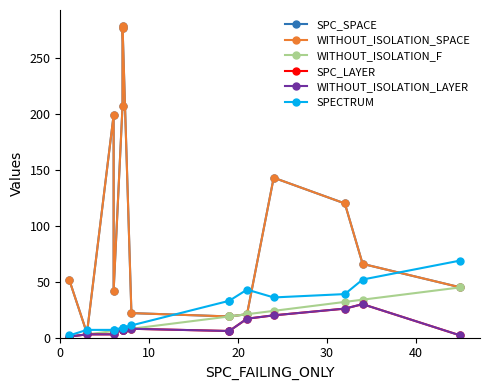

True or false: SPECTRUM and WITHOUT_ISOLATION_LAYER cross at least once.

False